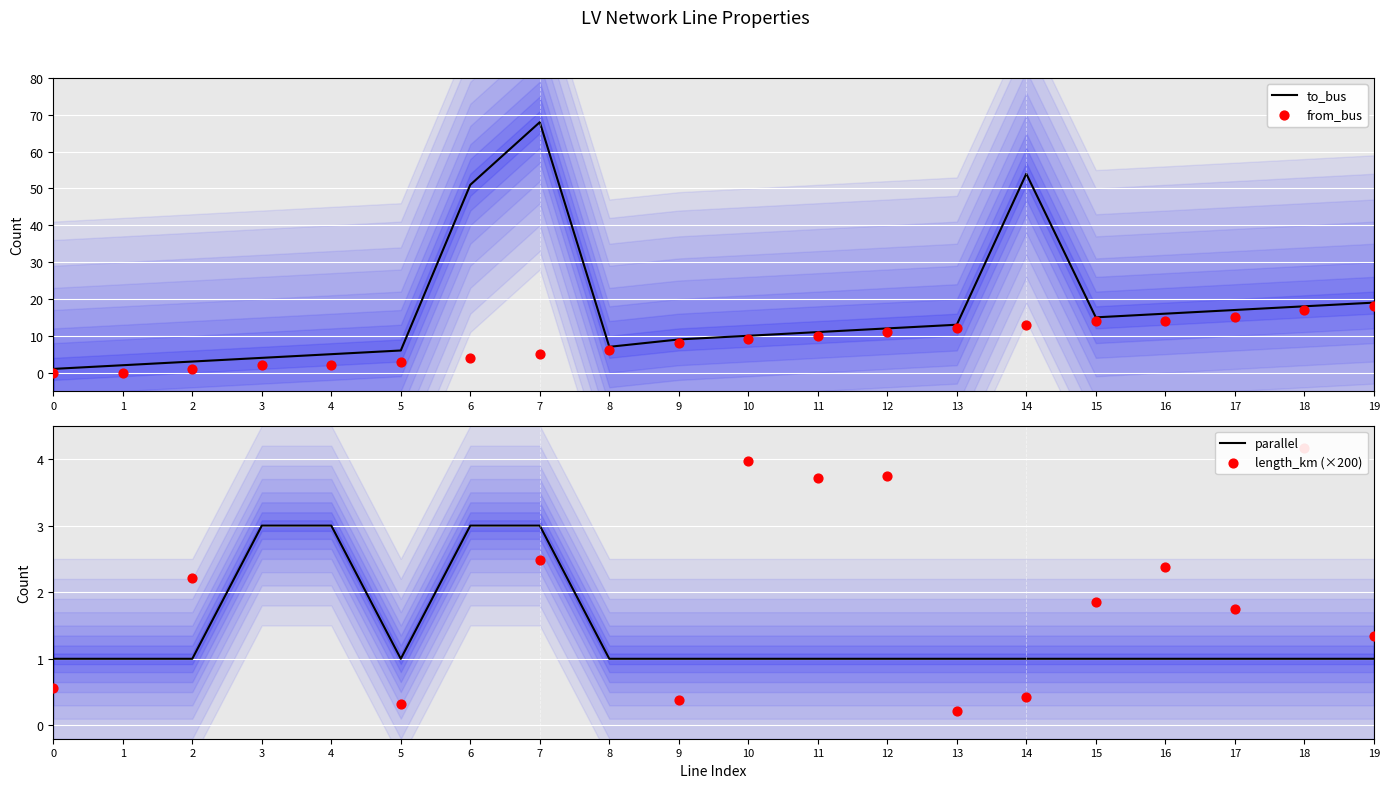

Which series has the largest total across all categories?

to_bus (median)